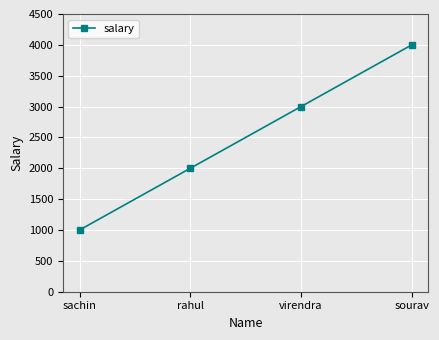

What is the smallest value displayed?

1000